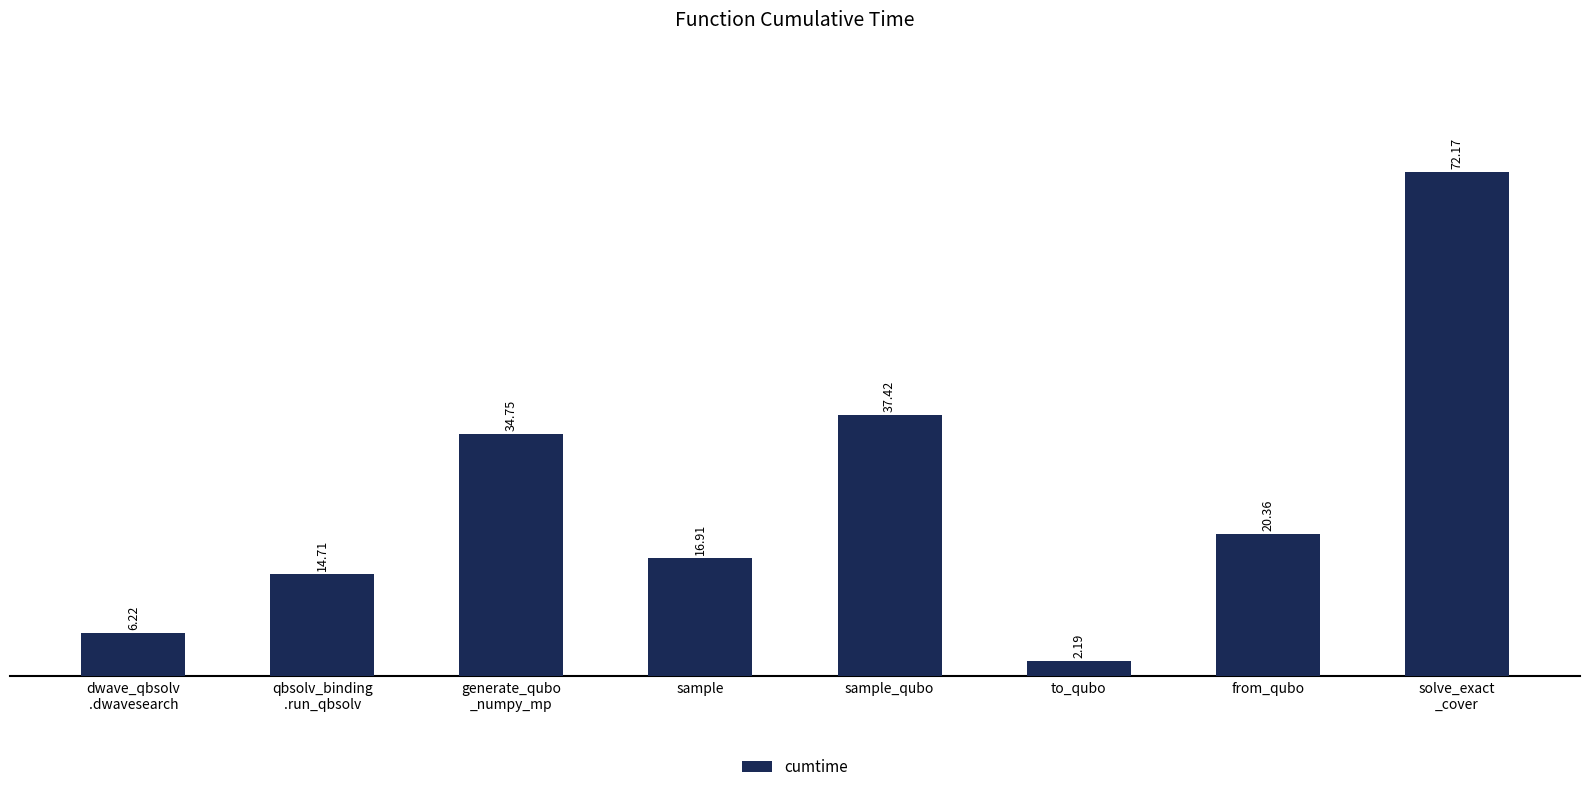

Rank the categories by value from highest to lowest.

solve_exact
_cover, sample_qubo, generate_qubo
_numpy_mp, from_qubo, sample, qbsolv_binding
.run_qbsolv, dwave_qbsolv
.dwavesearch, to_qubo